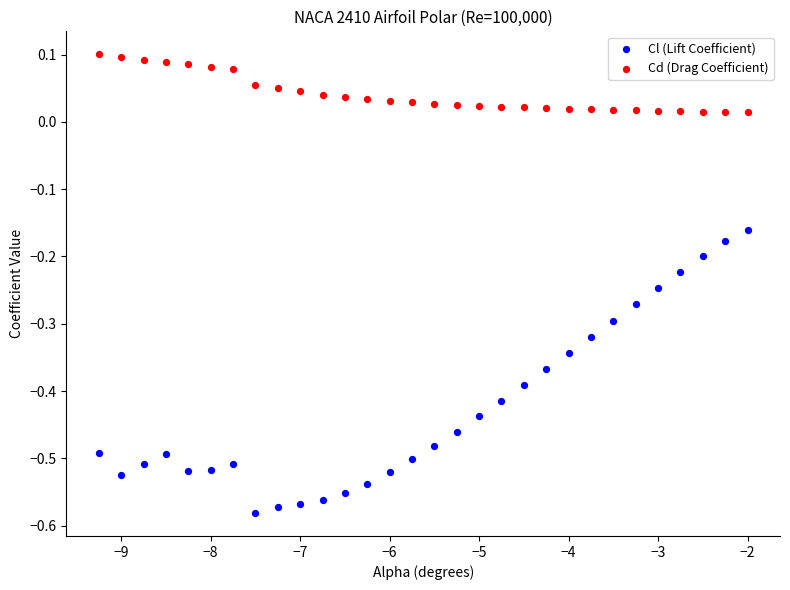

Which series has the widest spread of Y values?

Cl (Lift Coefficient)